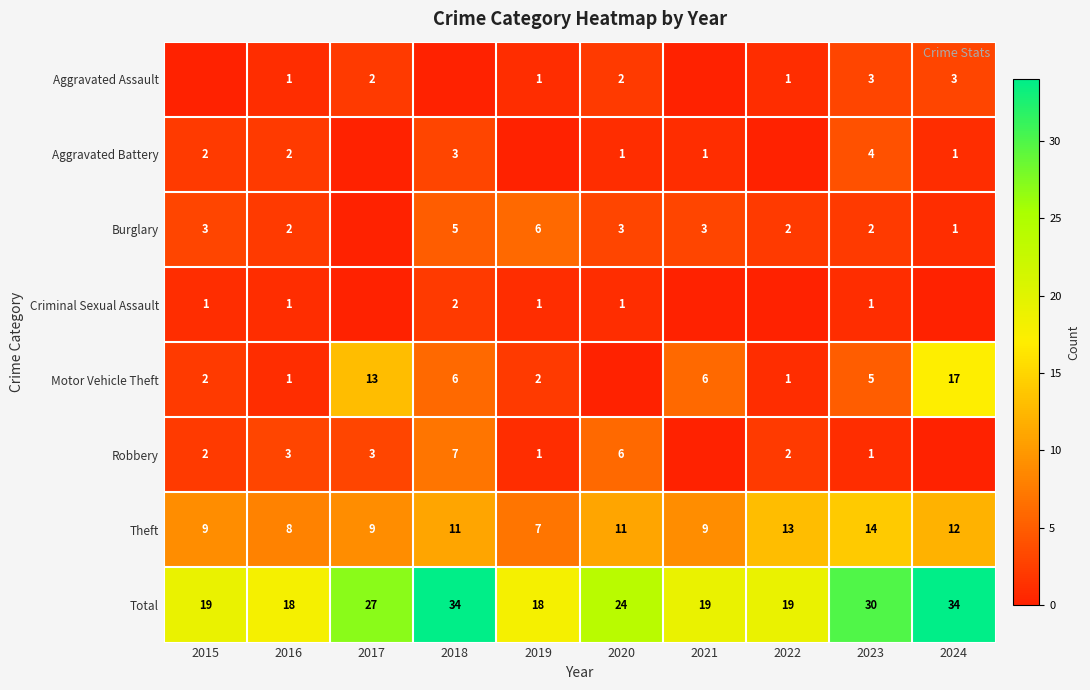

What is the maximum value for Total?

34